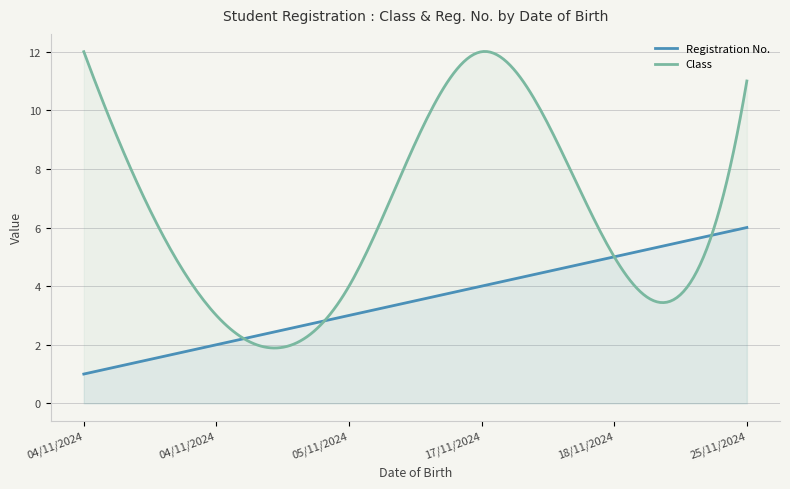

True or false: Registration No. and Class cross at least once.

True